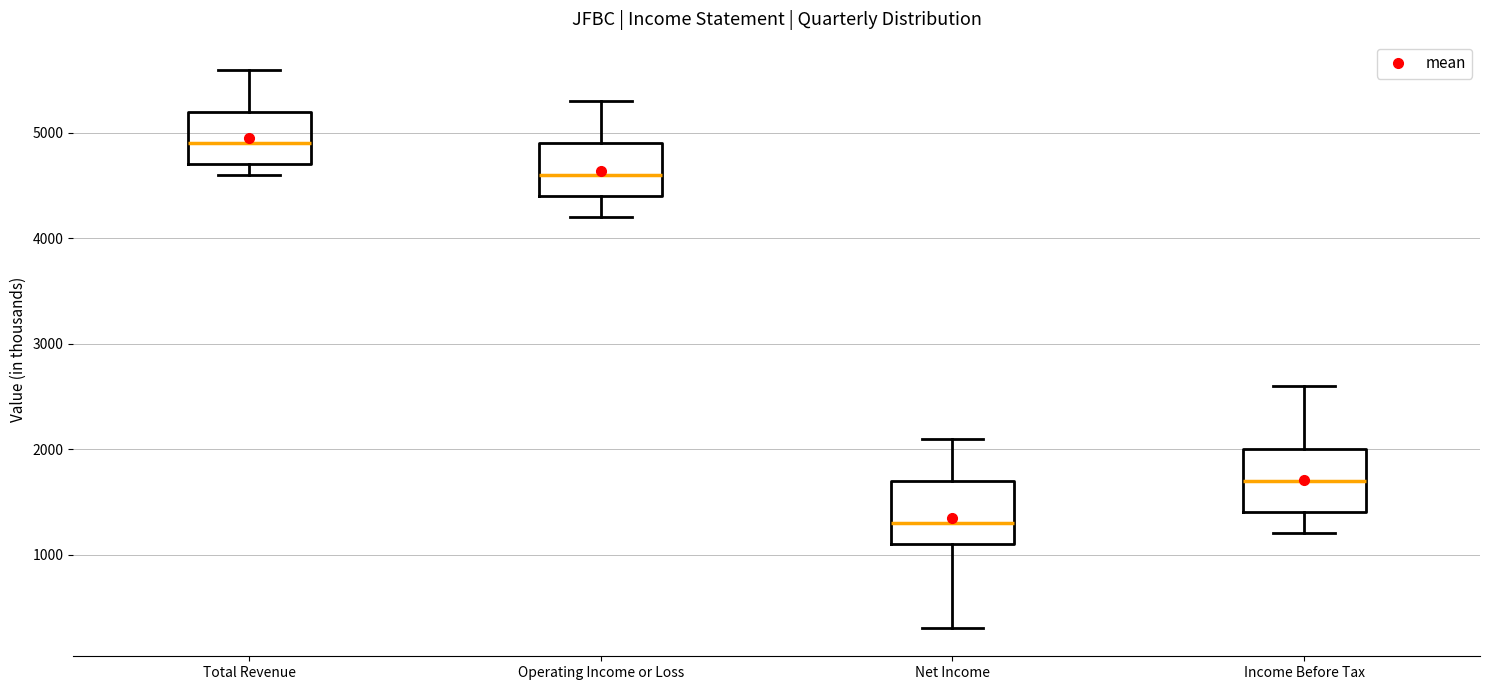

Where is the lower edge of the box for Net Income on the y-axis? The values are not printed on the chart, so give them approximately, as read against the axis.

1100